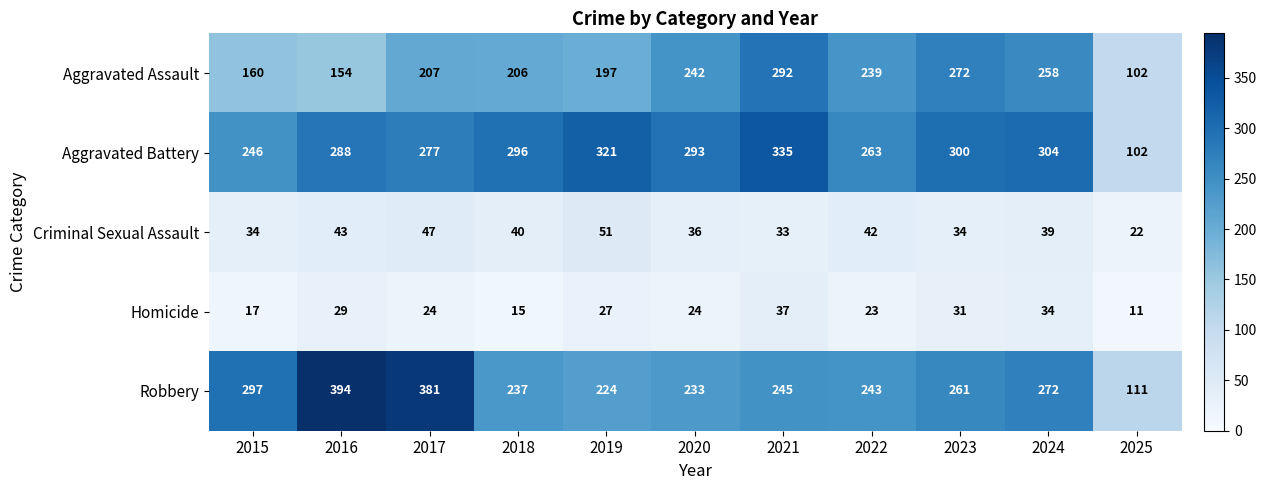

At which category does the chart reach its minimum across all series?

2025